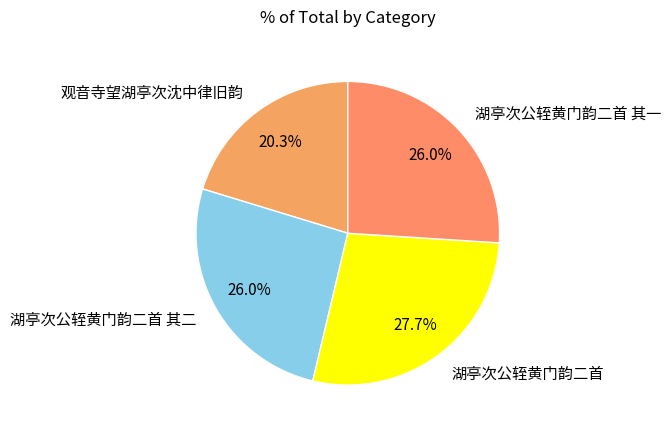

What percentage do 观音寺望湖亭次沈中律旧韵 and 湖亭次公轾黄门韵二首 其二 together represent?

46.3%